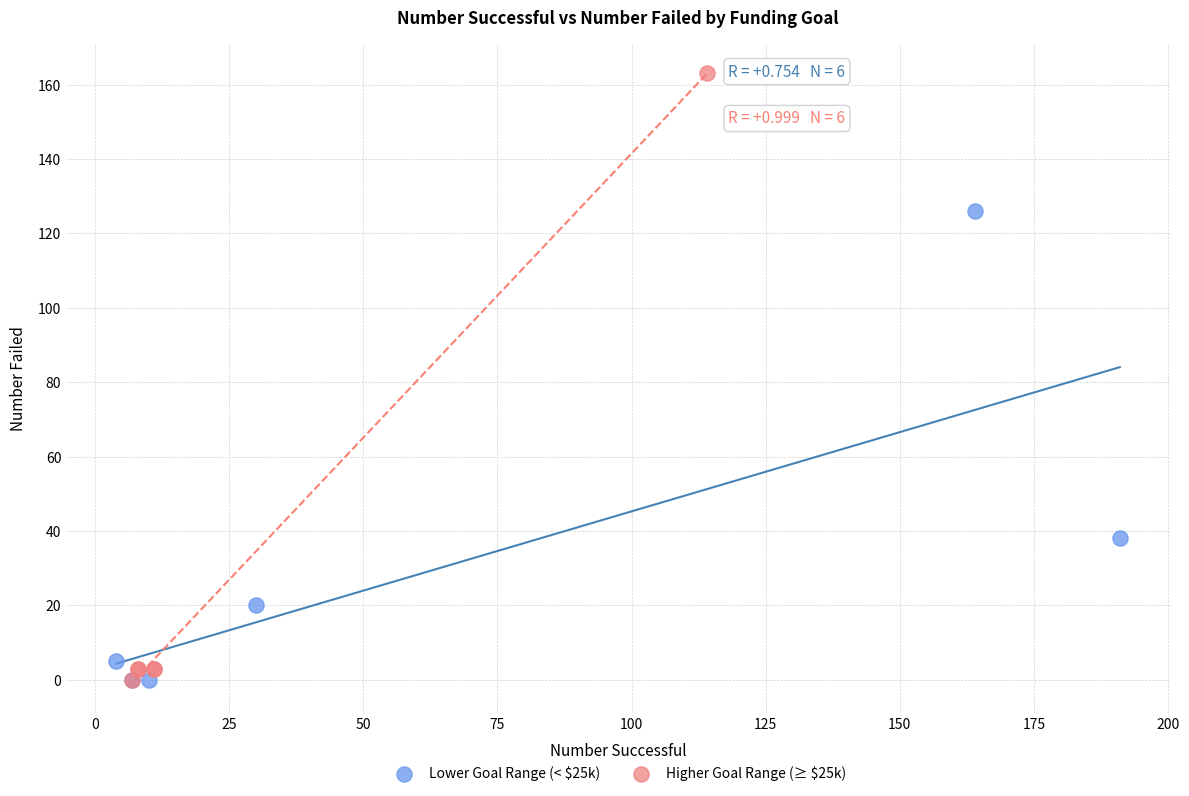

Which series contains the highest Y value?

Higher Goal Range (≥ $25k)